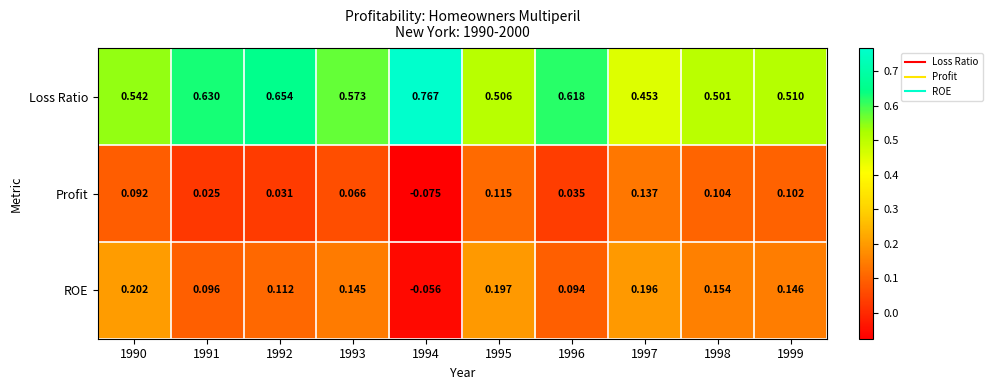

Is the value of Loss Ratio at 1991 greater than the value of Profit at 1998?

Yes